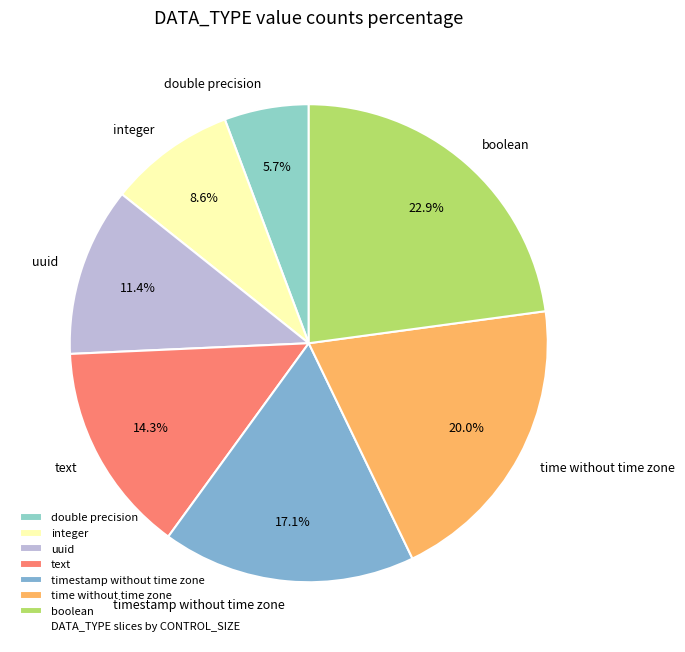

To the nearest percent, what portion does timestamp without time zone represent?

17%